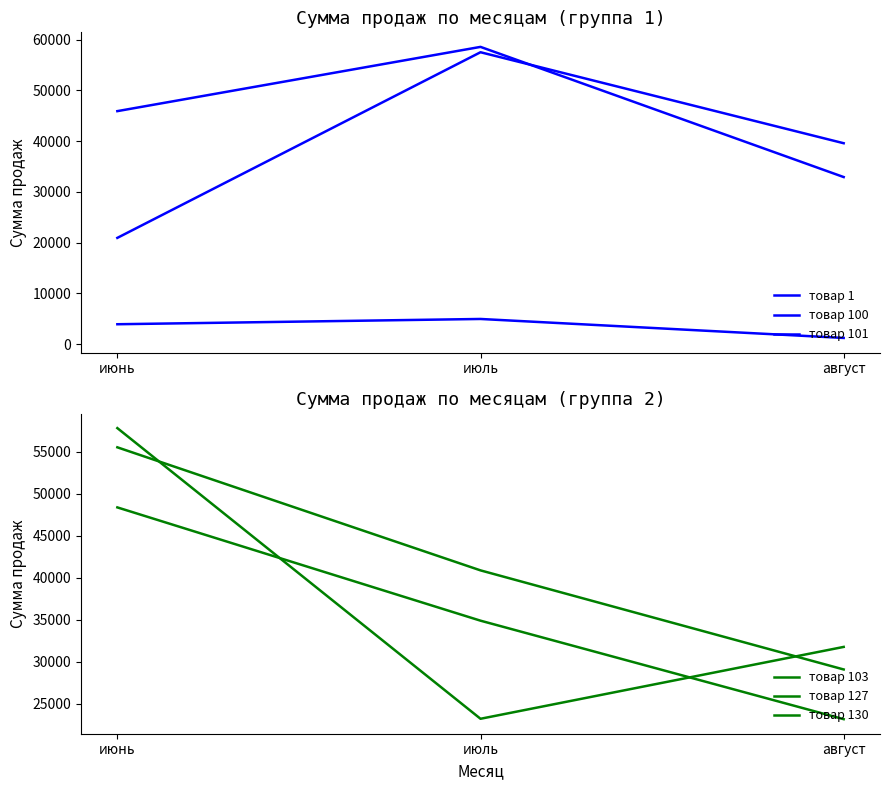

Is the value of товар 103 at июнь greater than the value of товар 127 at август?

Yes